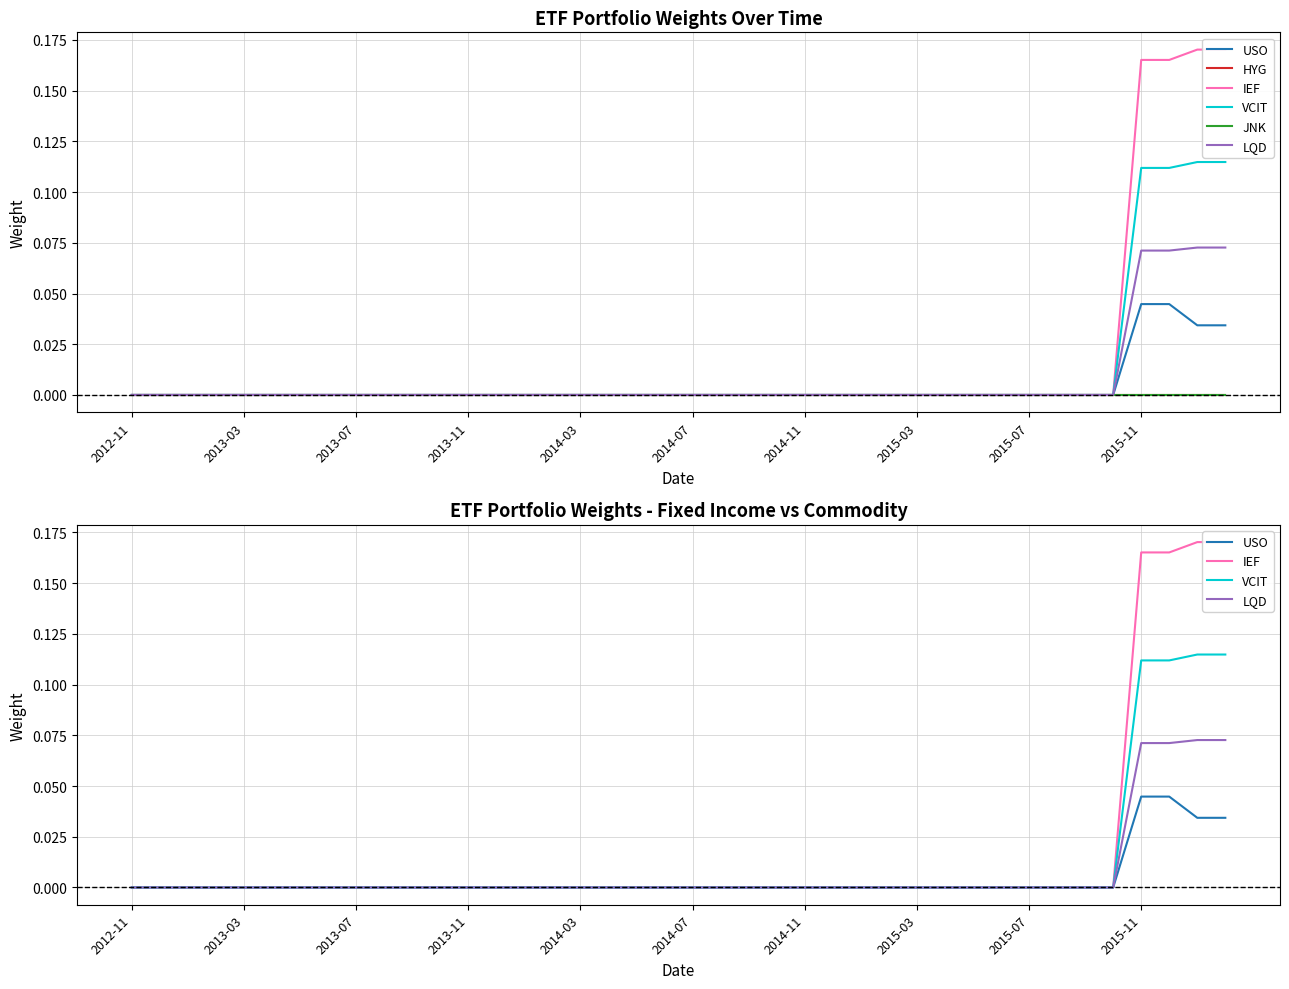

What position from the left is 34?

35